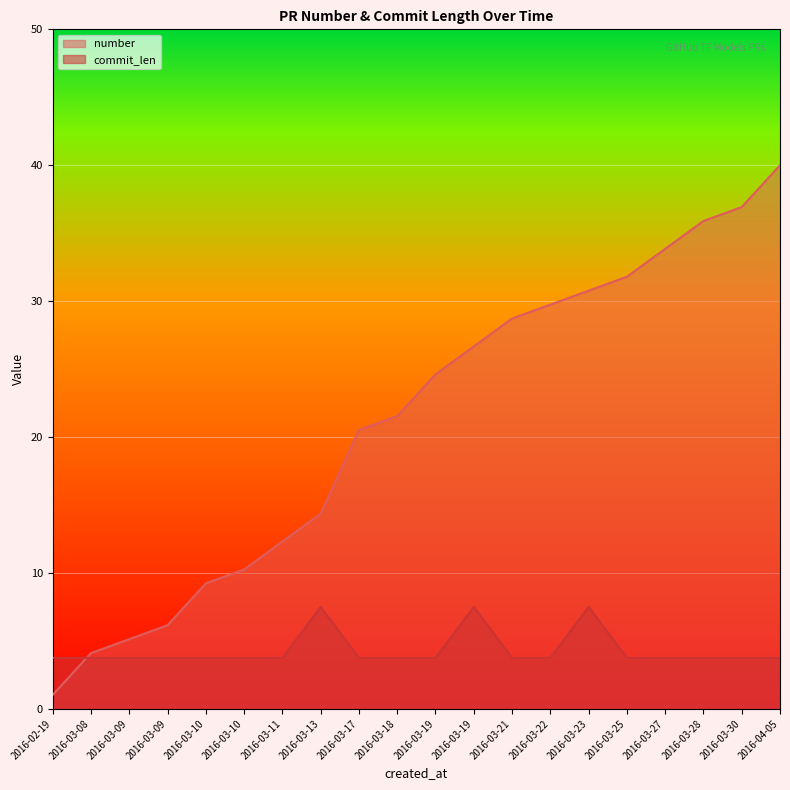

What is the average value of the number series?

21.2